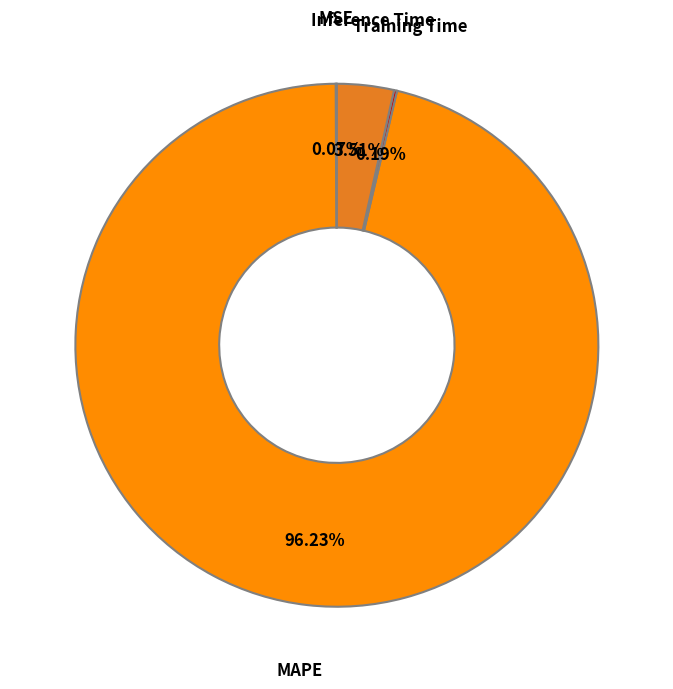

What is the largest slice in the pie chart?

MAPE